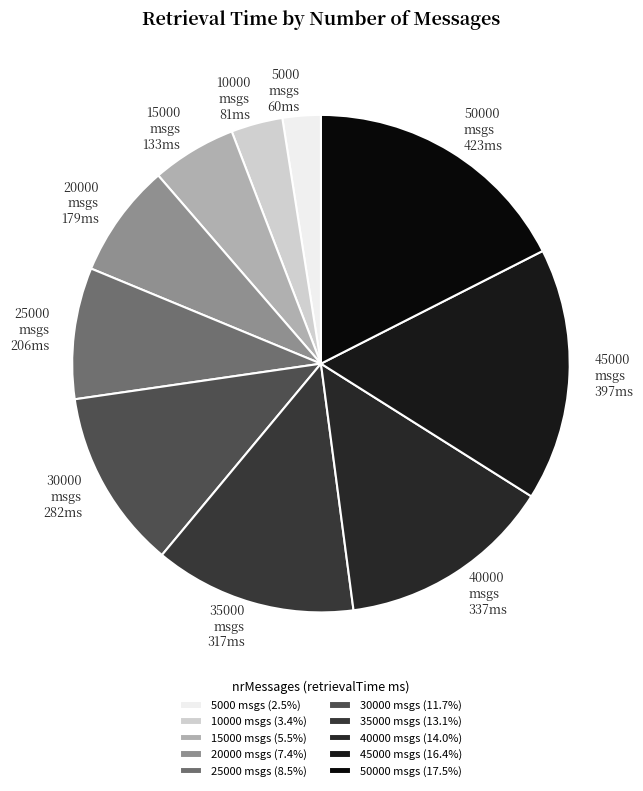

Combined, do 10000 msgs 81ms and 50000 msgs 423ms account for over 50%?

No